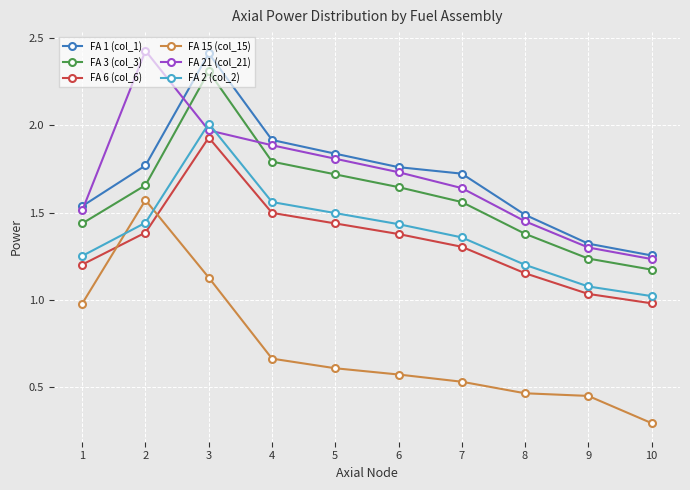

What value does the FA 2 (col_2) series have at 5?

1.5